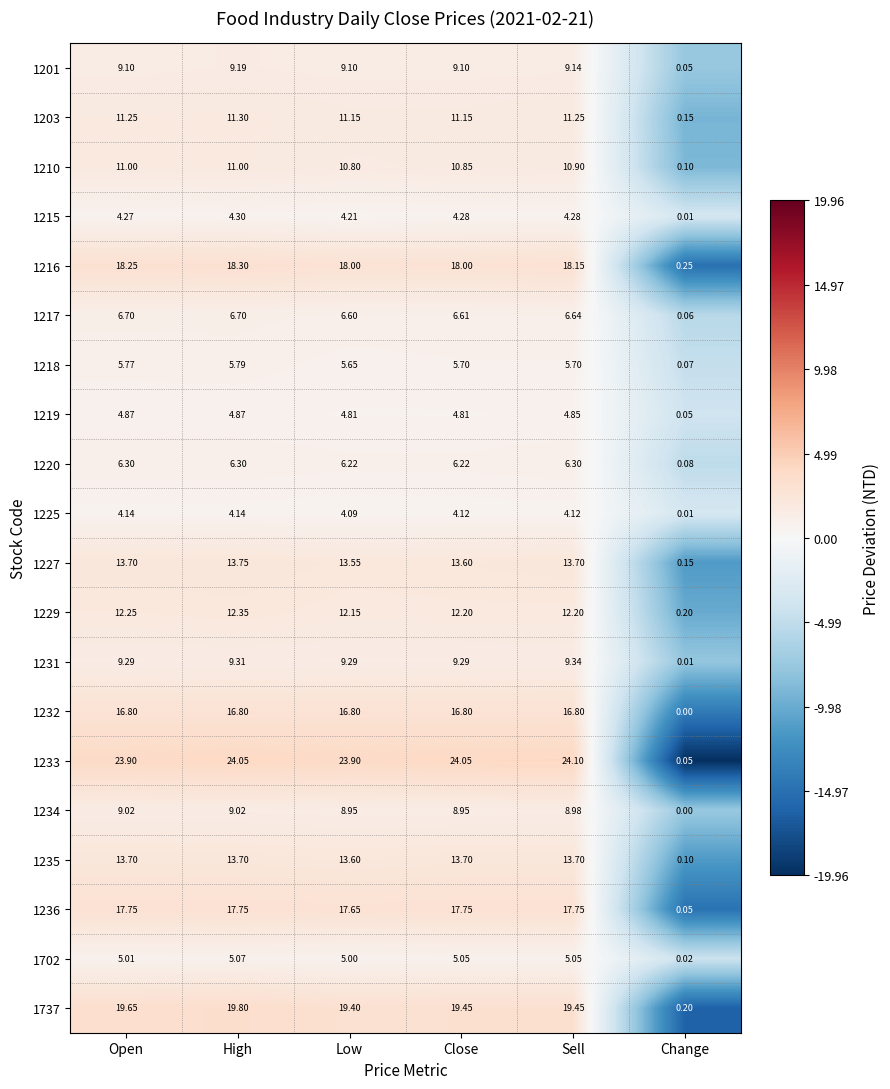

Is the value of 1229 at Low greater than the value of 1216 at Close?

No